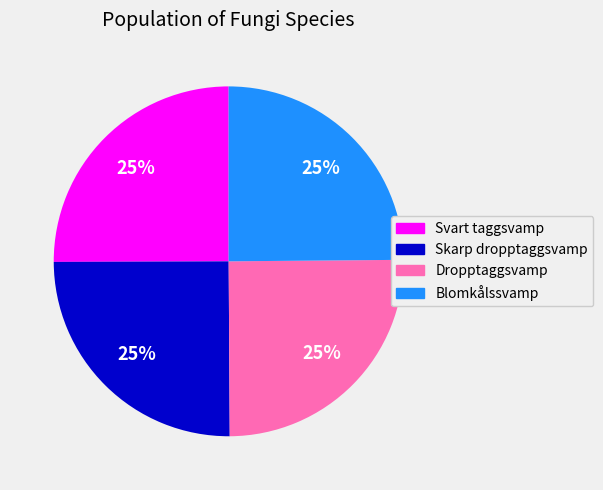

What percentage is the Blomkålssvamp slice, to the nearest percent?

25%